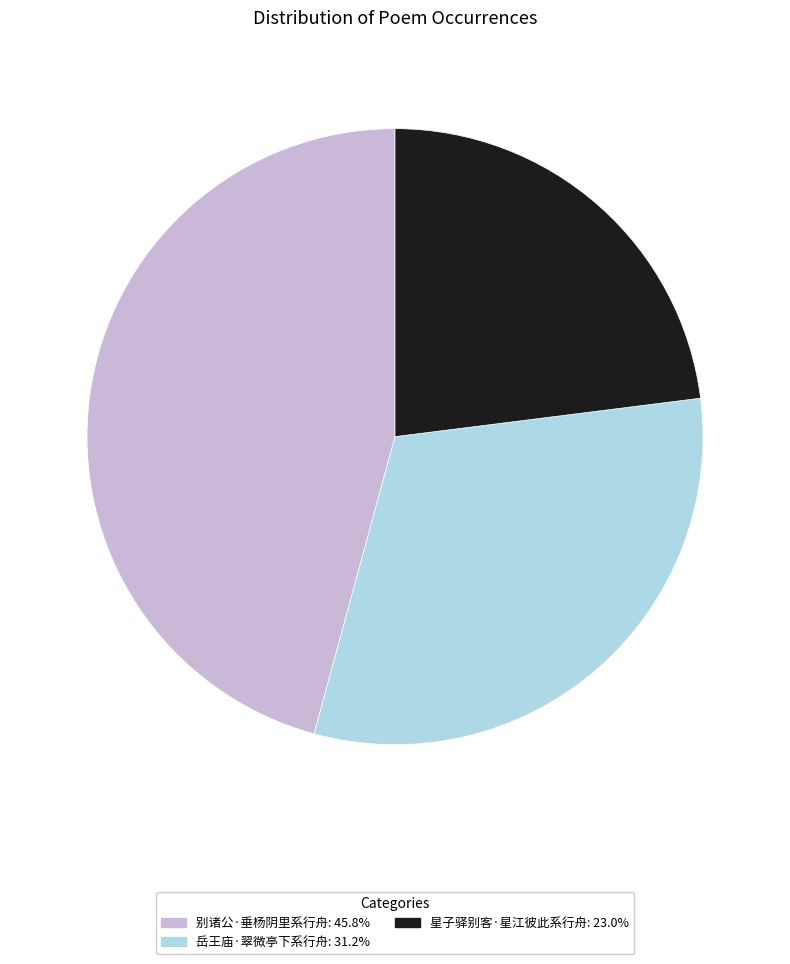

Between 岳王庙·翠微亭下系行舟 and 星子驿别客·星江彼此系行舟, which is larger?

岳王庙·翠微亭下系行舟